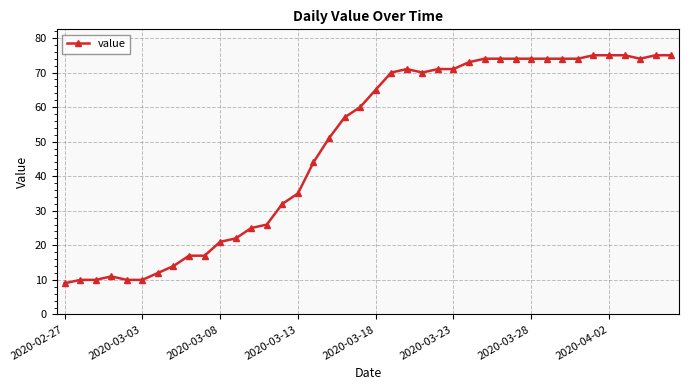

Count the number of categories in the chart.

40